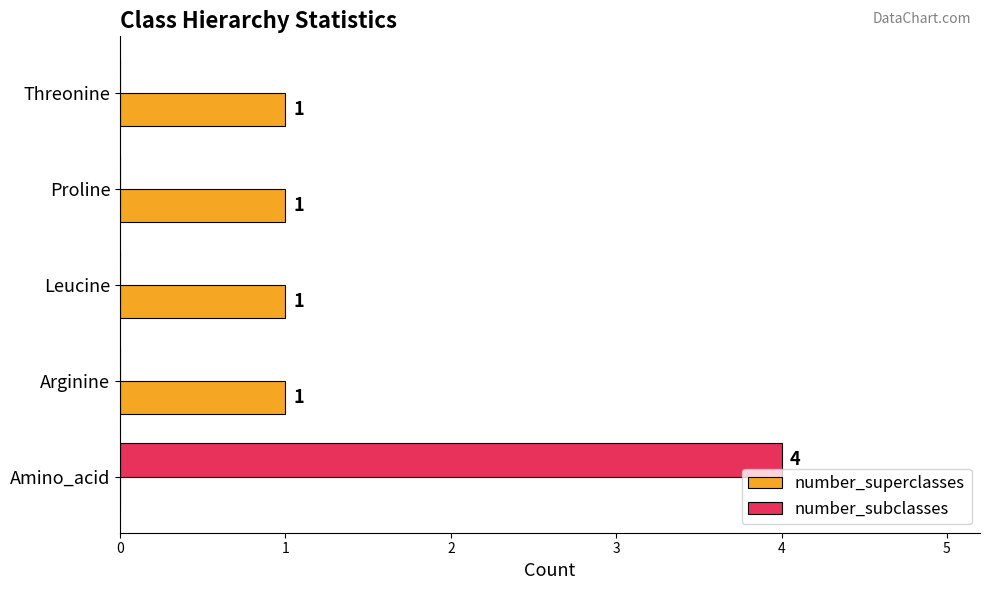

Count the number of categories in the chart.

5